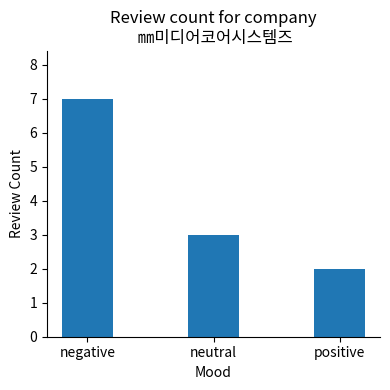

At which label does the data first exceed 3?

negative